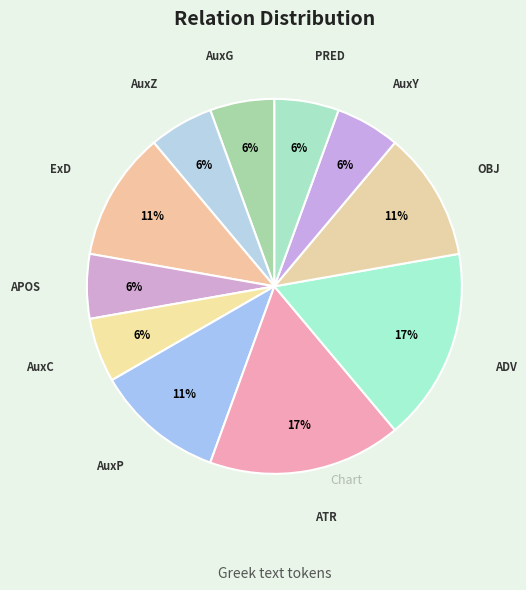

How many segments does this pie chart have?

11